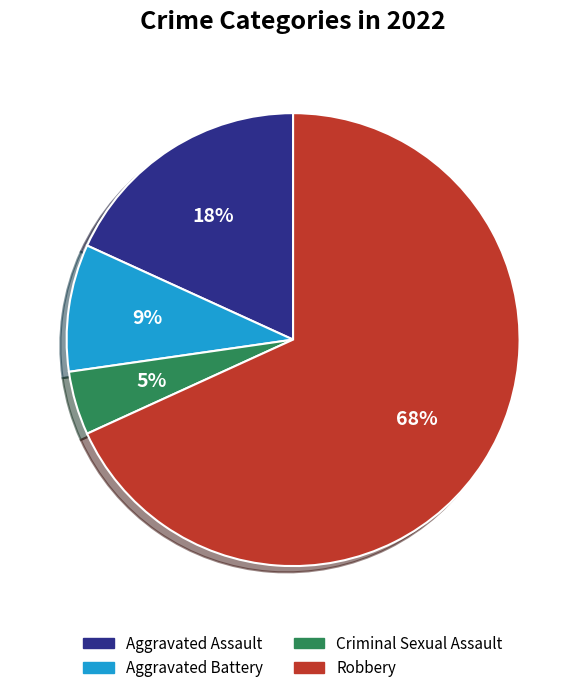

Is there any slice that represents more than half of the pie?

Yes